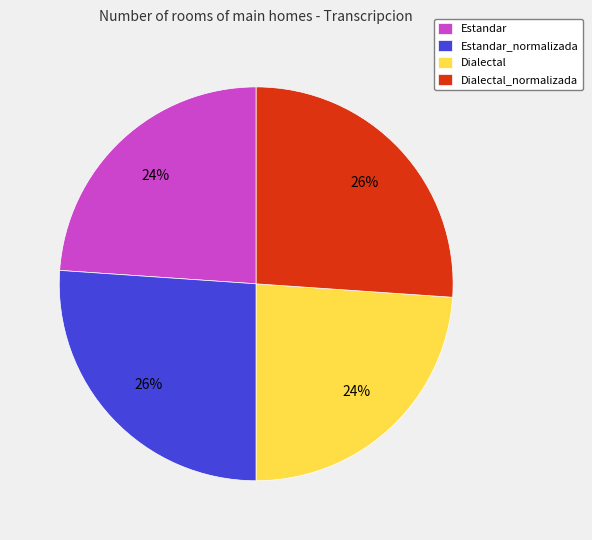

Between Dialectal_normalizada and Dialectal, which is larger?

Dialectal_normalizada